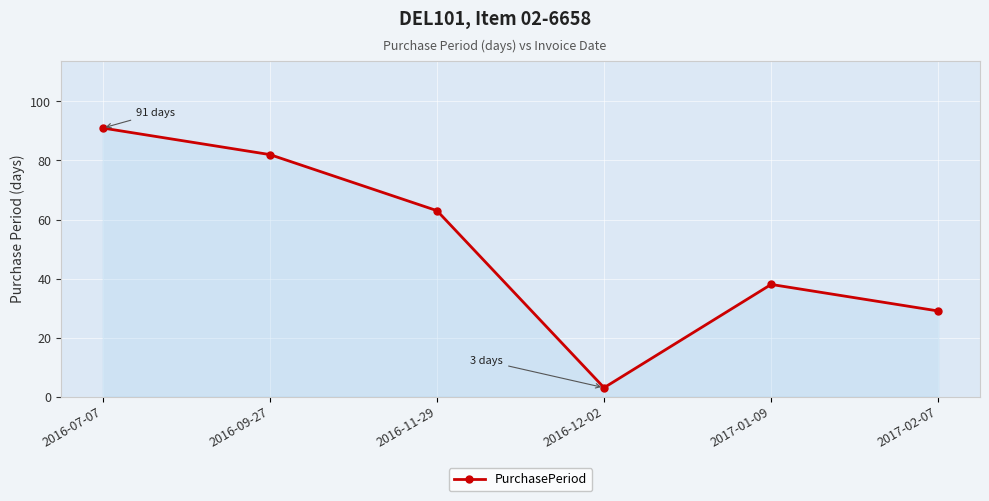

What is the difference between the maximum and minimum values?

88